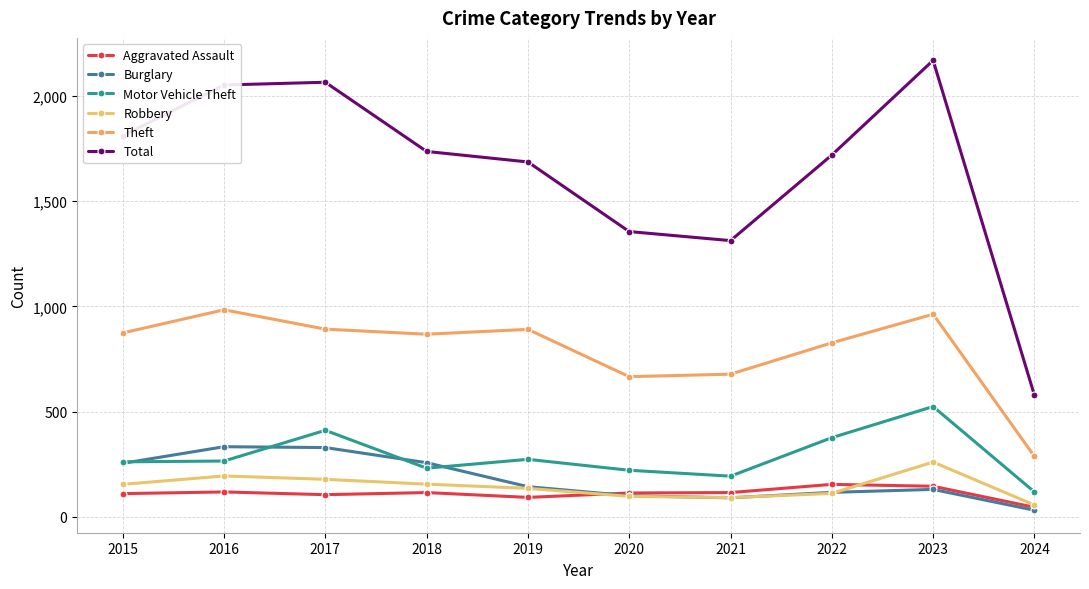

Does the chart display data point markers on the line(s)?

Yes